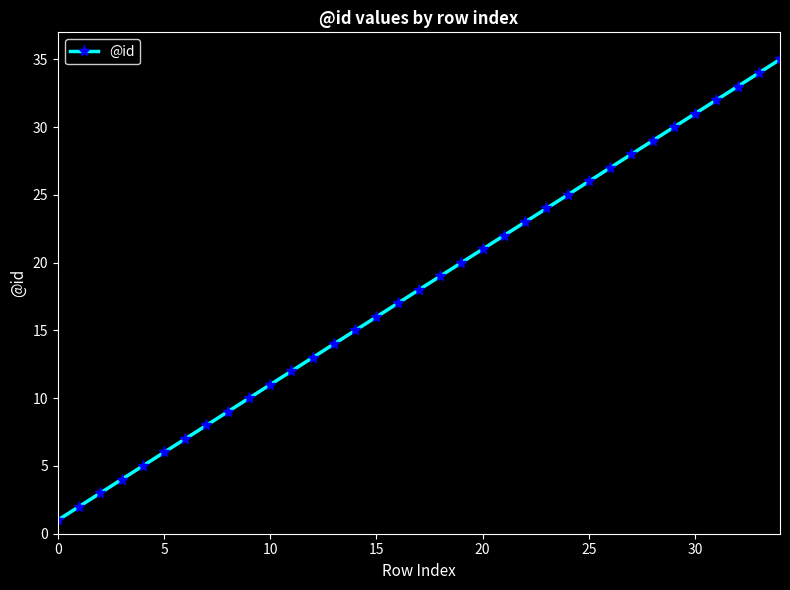

What is the maximum value shown in the chart?

35